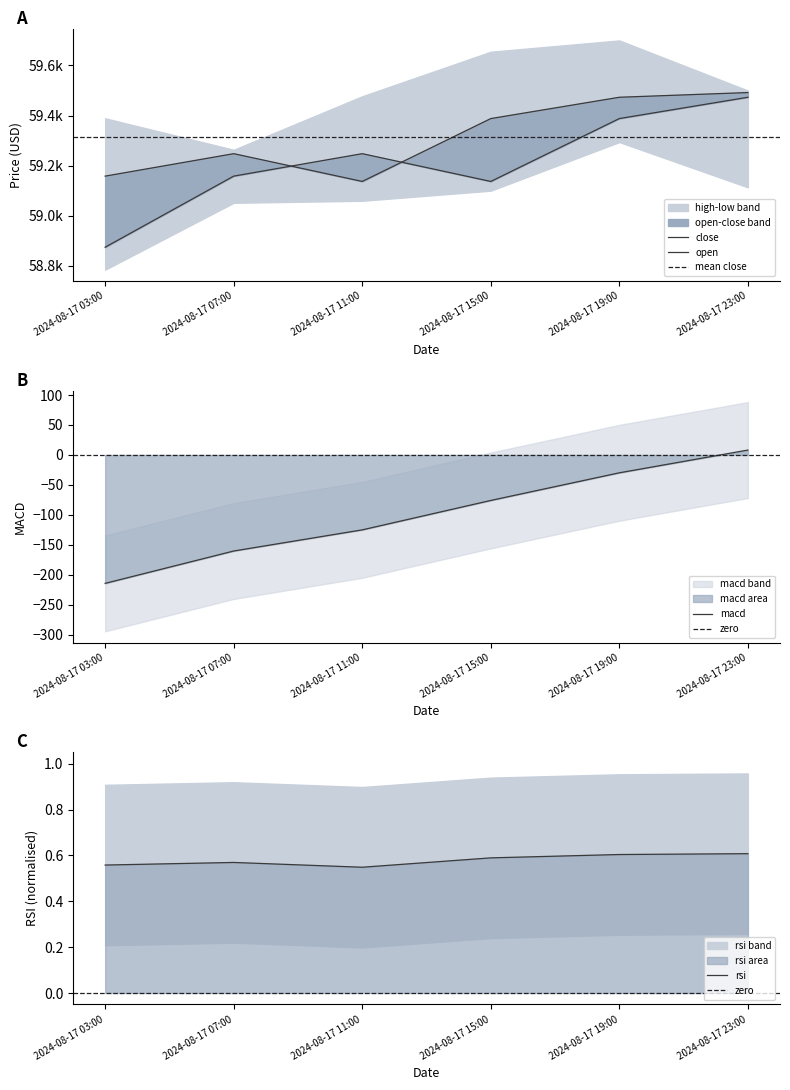

Reading left to right, transcribe all the data shown in this chart.

open: 2024-08-17 03:00=58874.6	2024-08-17 07:00=59158.4	2024-08-17 11:00=59248.0	2024-08-17 15:00=59137.1	2024-08-17 19:00=59388.1	2024-08-17 23:00=59473.2
close: 2024-08-17 03:00=59158.4	2024-08-17 07:00=59248.0	2024-08-17 11:00=59137.1	2024-08-17 15:00=59388.1	2024-08-17 19:00=59473.2	2024-08-17 23:00=59492.0
macd: 2024-08-17 03:00=-214.4	2024-08-17 07:00=-160.4	2024-08-17 11:00=-125.1	2024-08-17 15:00=-76.0	2024-08-17 19:00=-29.9	2024-08-17 23:00=8.1
rsi: 2024-08-17 03:00=0.6	2024-08-17 07:00=0.6	2024-08-17 11:00=0.5	2024-08-17 15:00=0.6	2024-08-17 19:00=0.6	2024-08-17 23:00=0.6